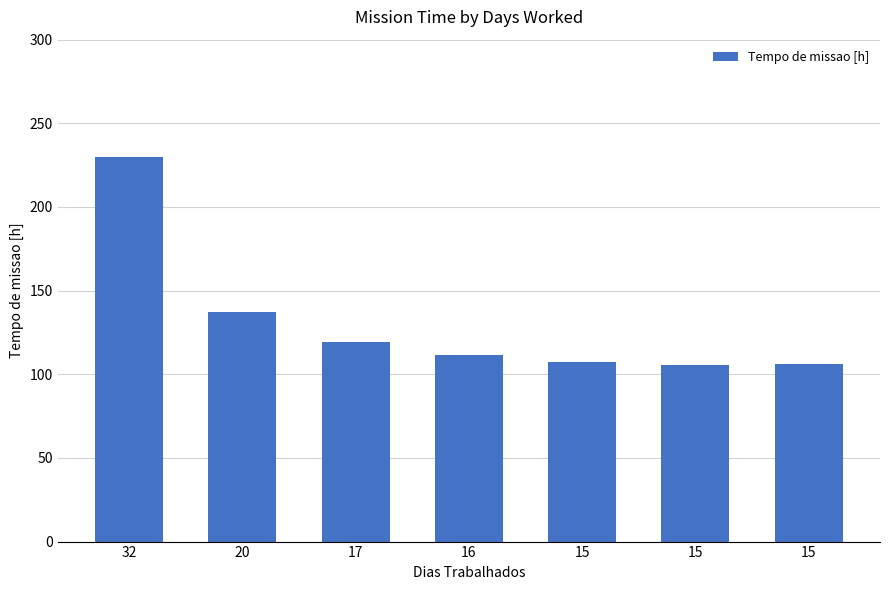

What is the smallest value displayed?

105.8